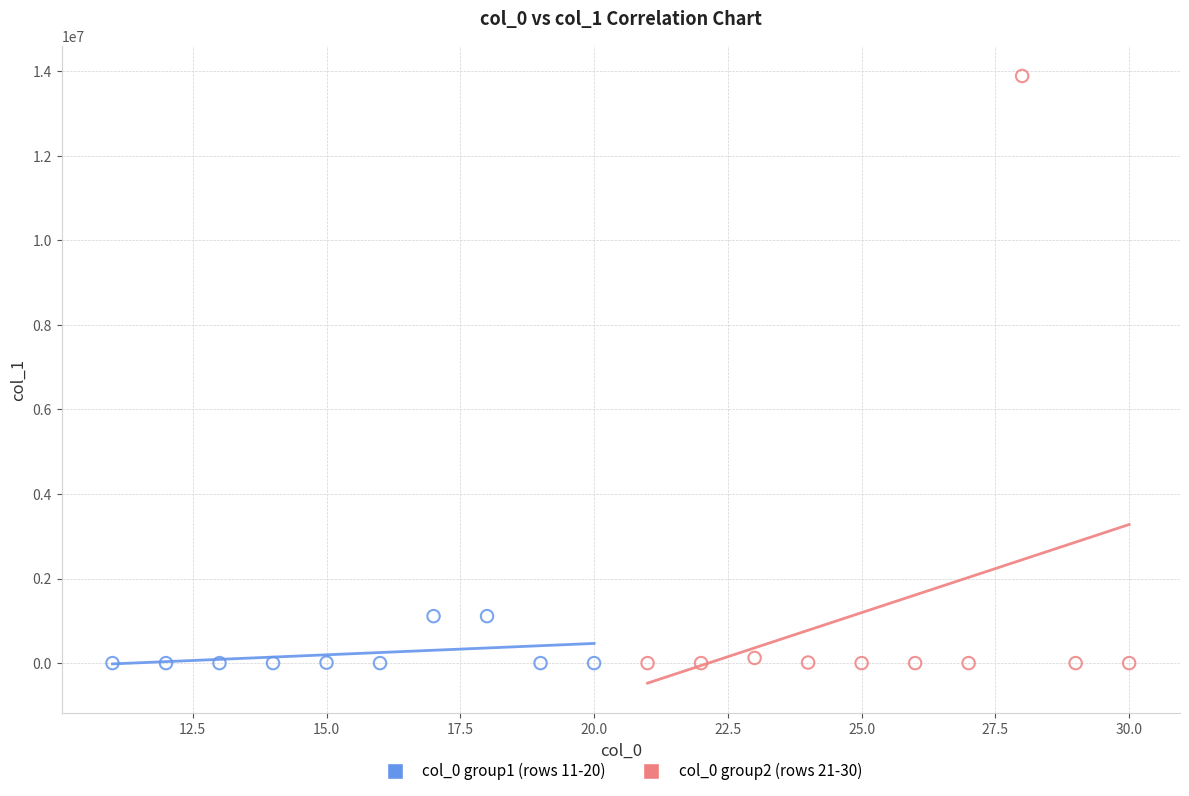

Which series has the widest spread of Y values?

col_0 group2 (rows 21-30)